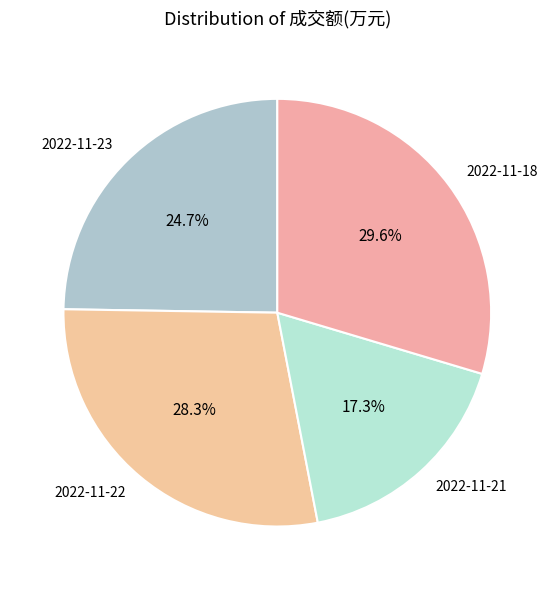

Rank the categories by value from highest to lowest.

2022-11-18, 2022-11-22, 2022-11-23, 2022-11-21